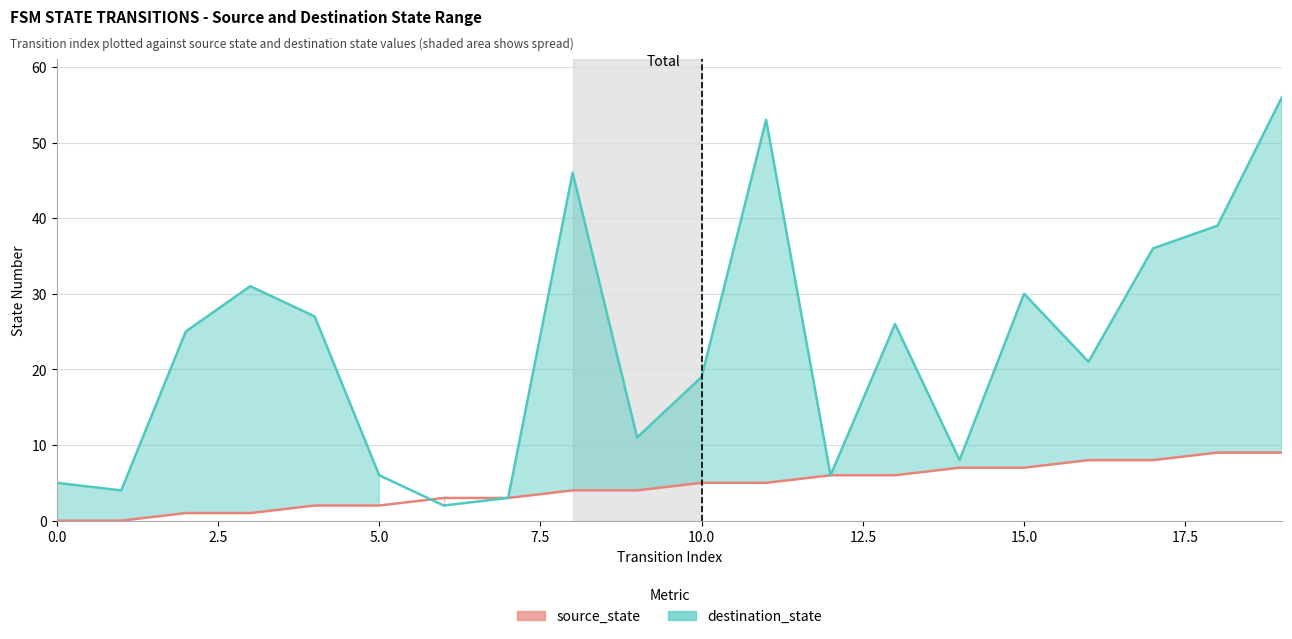

How many categories are shown in the chart?

20